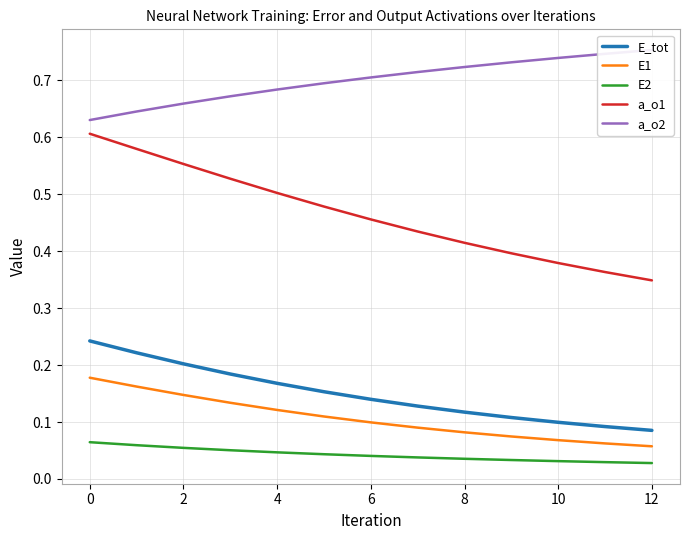

What is the approximate value of a_o1 at −2?

0.6